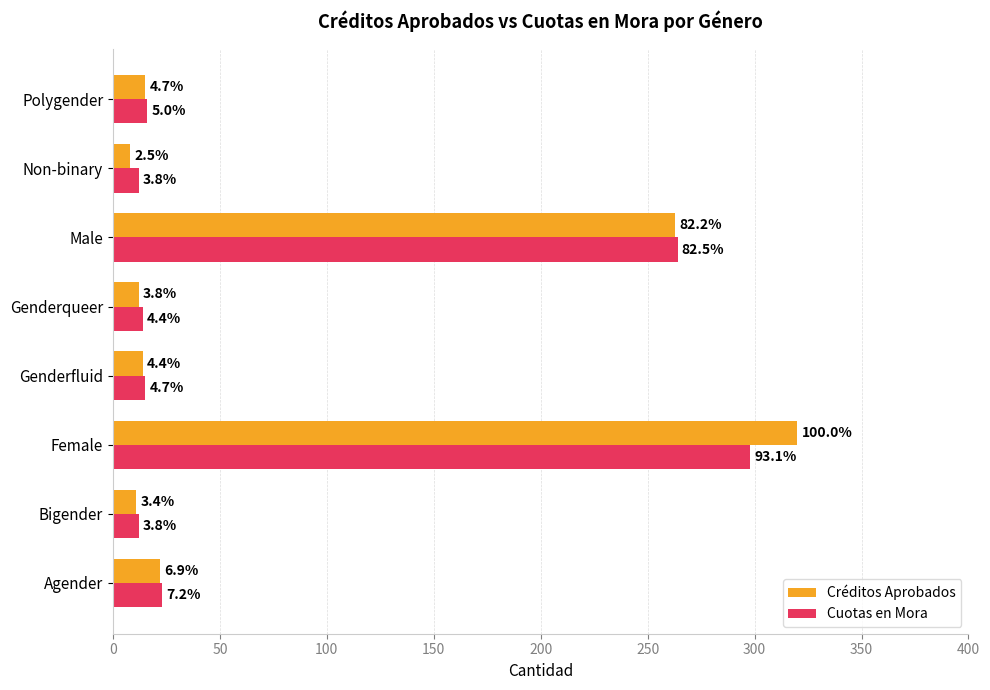

What are all the series names shown in the legend?

Créditos Aprobados, Cuotas en Mora